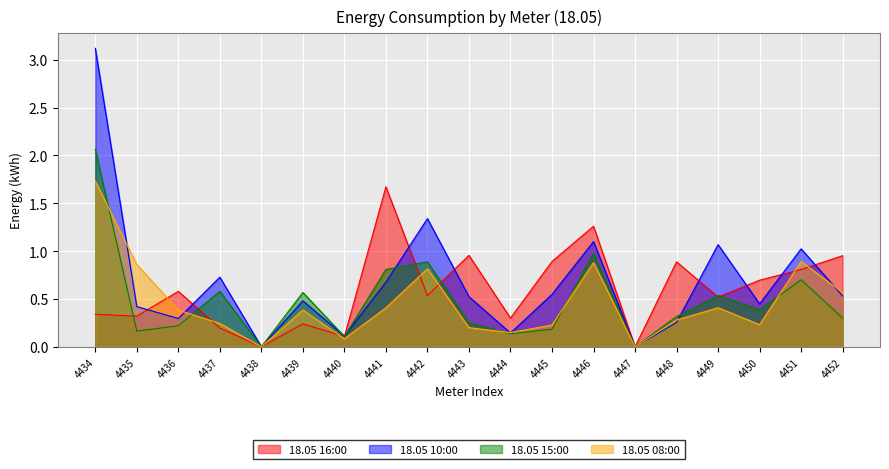

After their last crossing, which series has the higher values: 18.05 15:00 or 18.05 10:00?

18.05 10:00